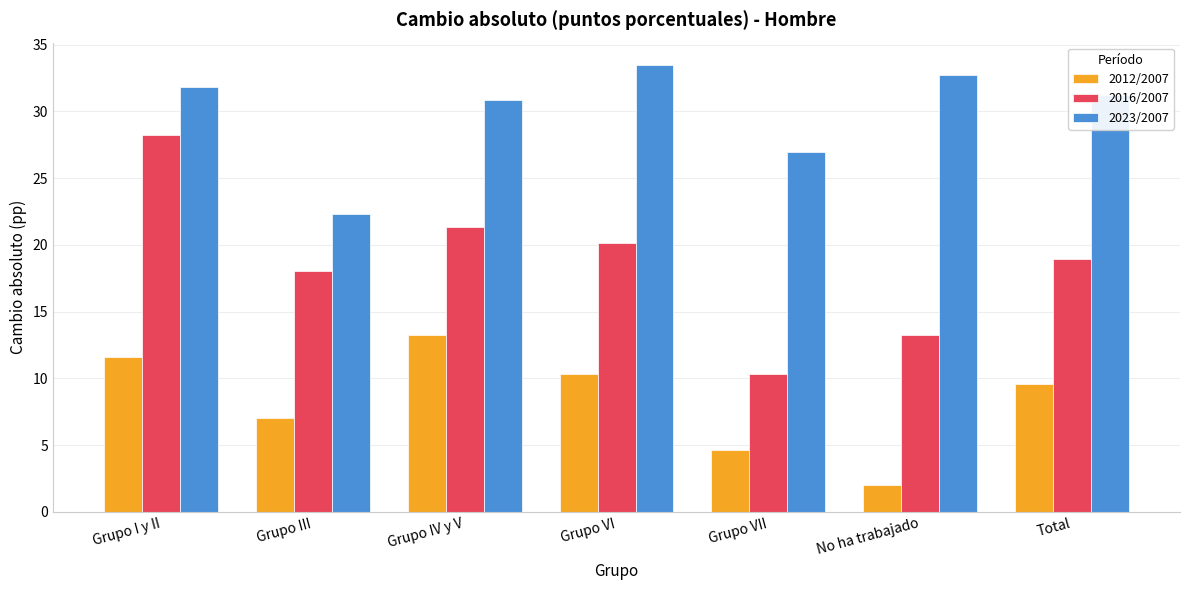

What value does the 2023/2007 series have at Grupo IV y V?

30.8